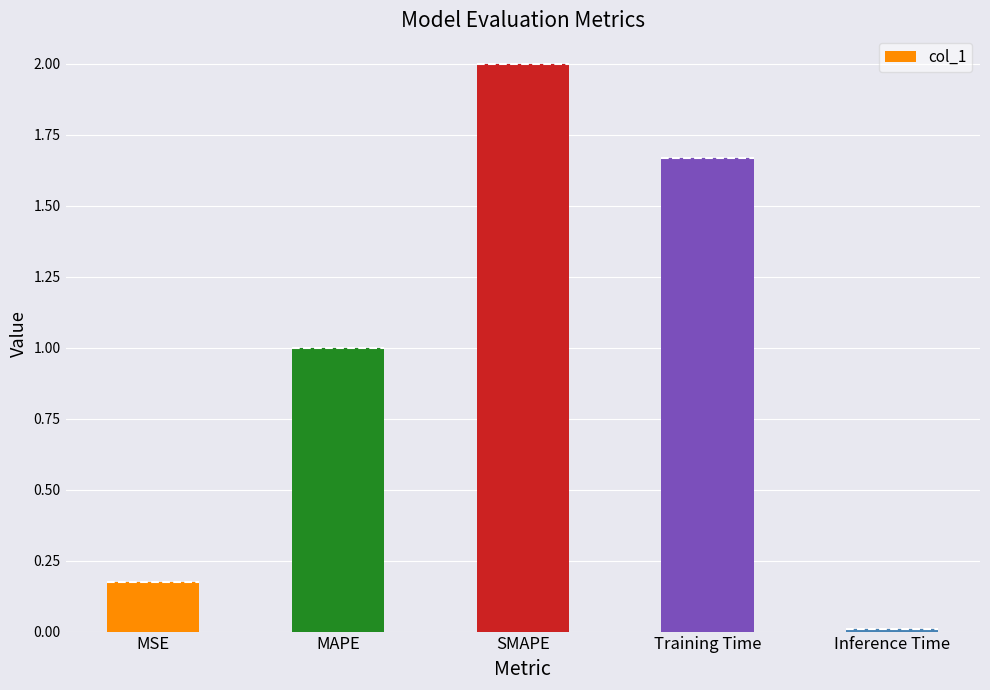

Reading left to right, transcribe all the data shown in this chart.

0.2	1.0	2.0	1.7	0.0